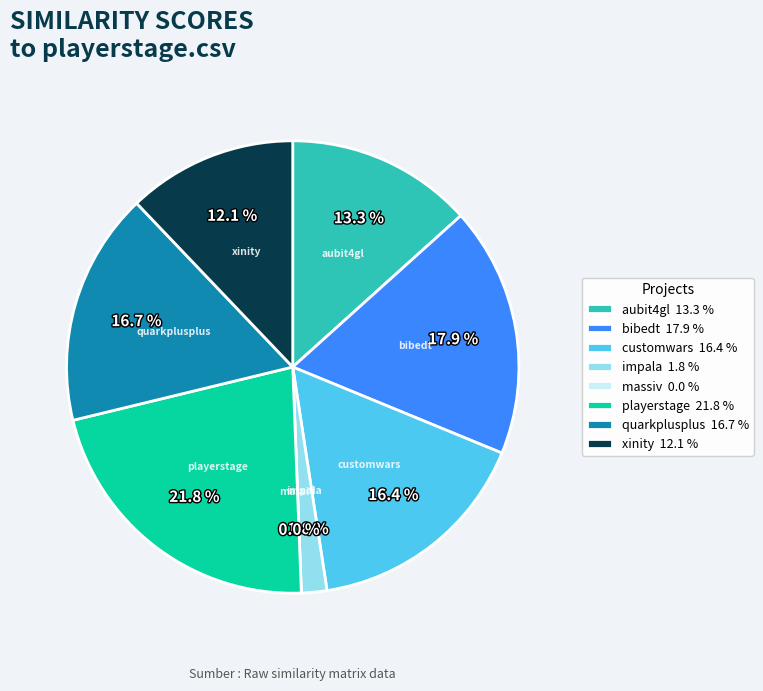

Which category has the biggest portion of the pie?

playerstage.csv